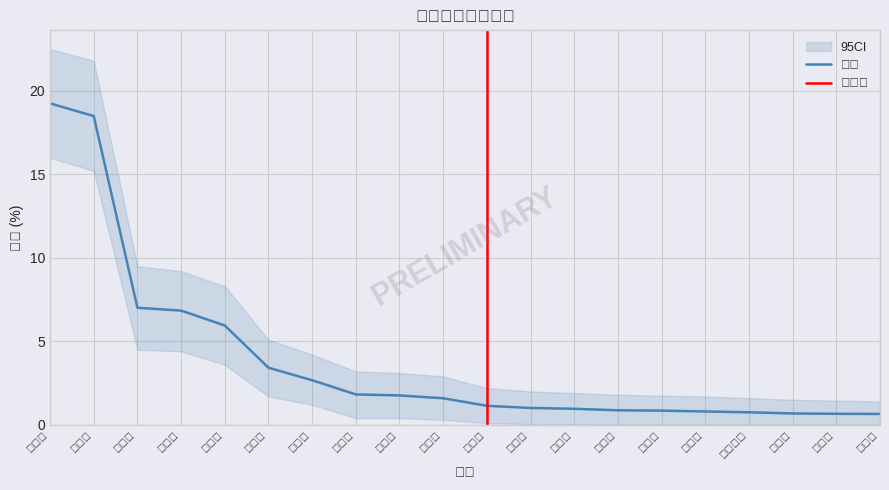

Read the value at 南阳市.

1.8